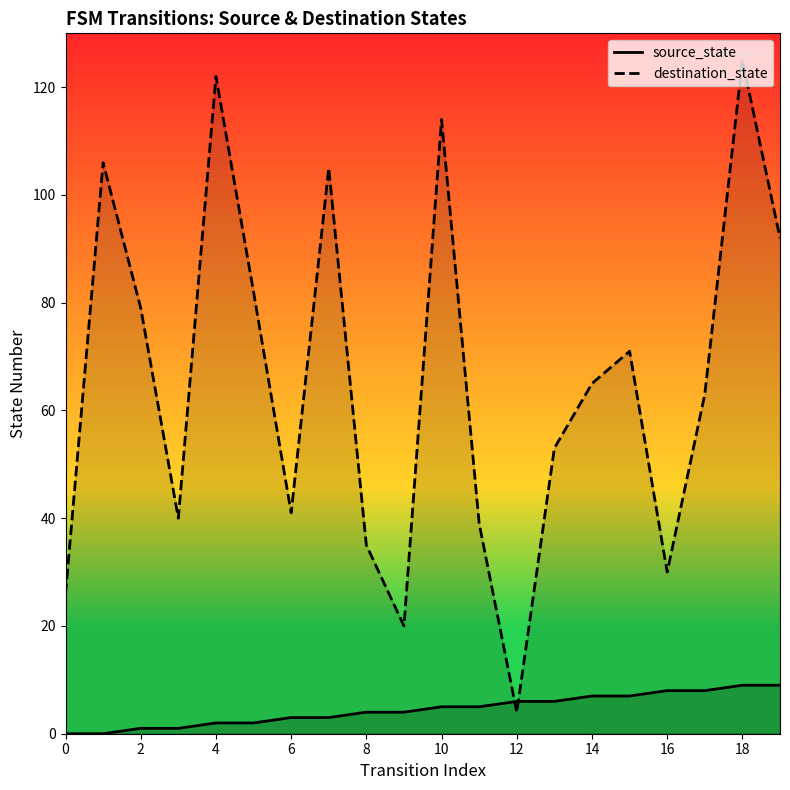

Rank the series by their maximum value, from lowest to highest.

source_state, destination_state